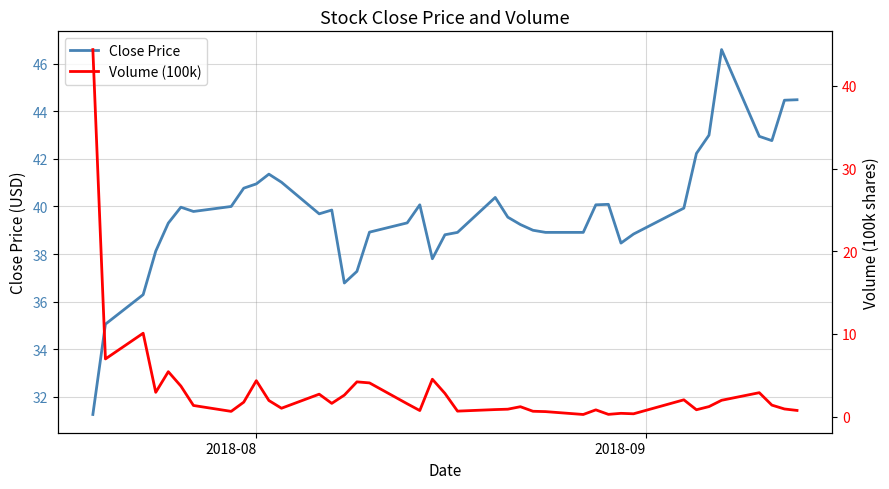

True or false: Close Price and Volume (100k) intersect in this chart.

True